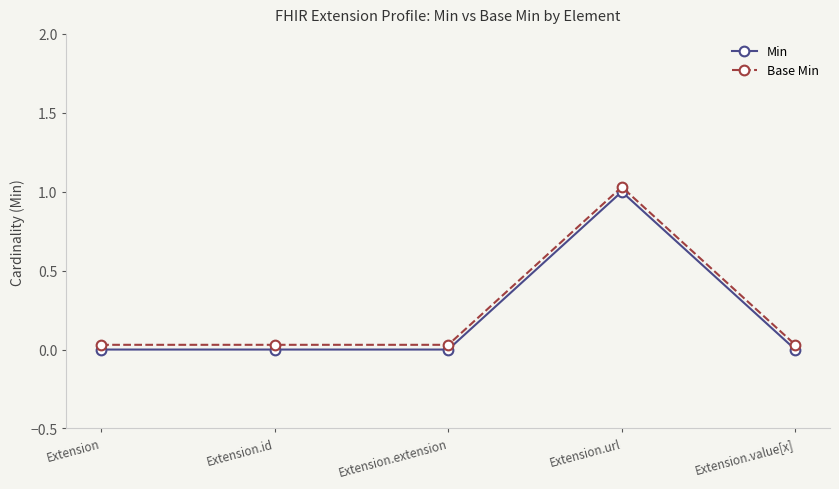

What are all the series names shown in the legend?

Min, Base Min